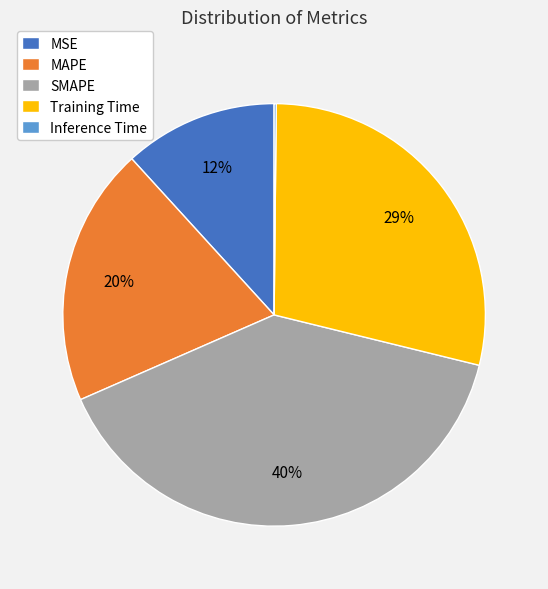

Which has a higher value, SMAPE or MAPE?

SMAPE